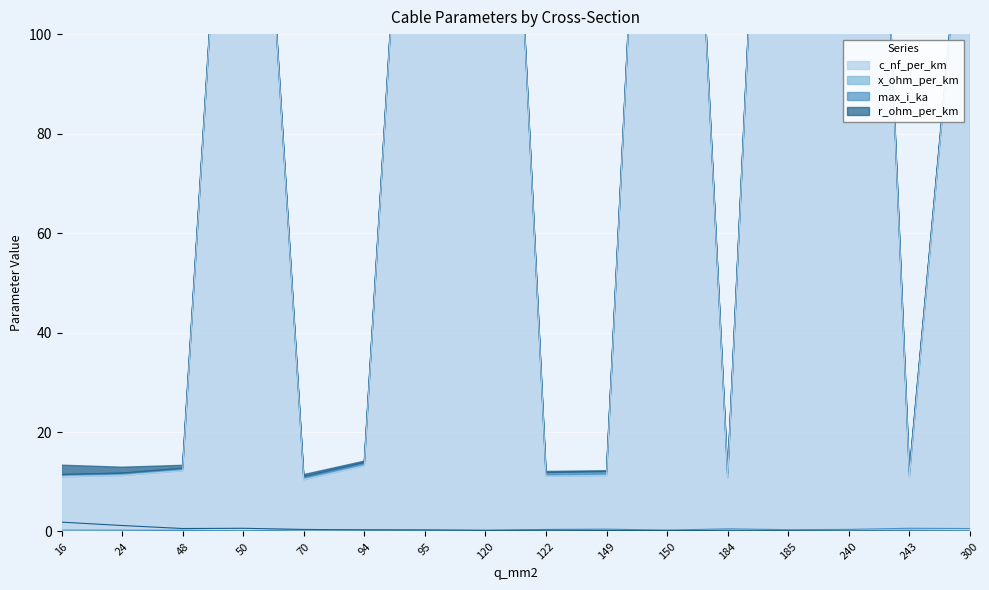

Between which two adjacent categories do max_i_ka and r_ohm_per_km first intersect?

70 and 94